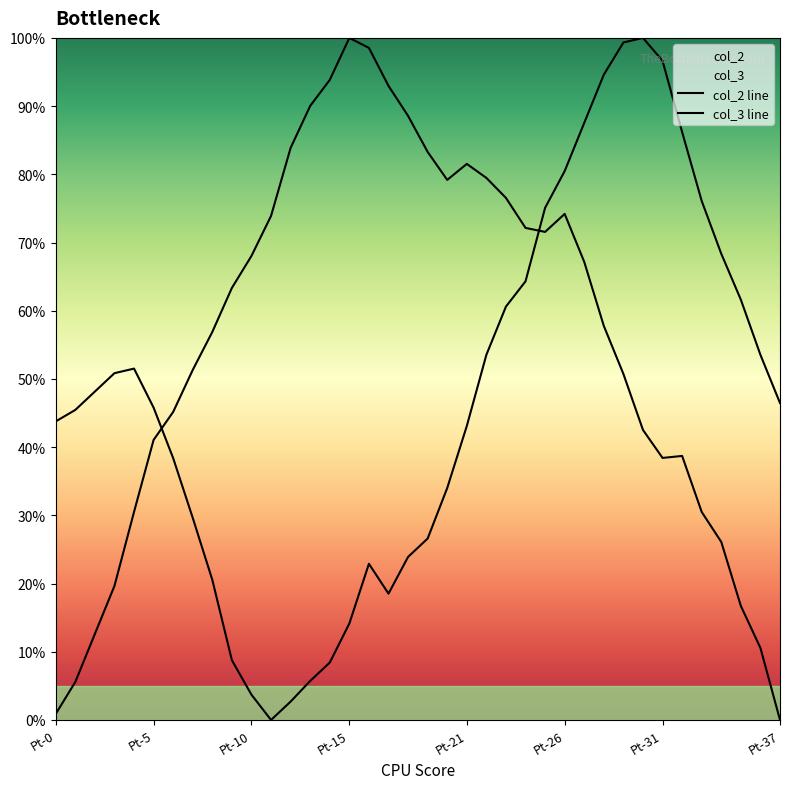

Between which two adjacent categories do col_3 and col_2 first intersect?

Pt-5 and Pt-6